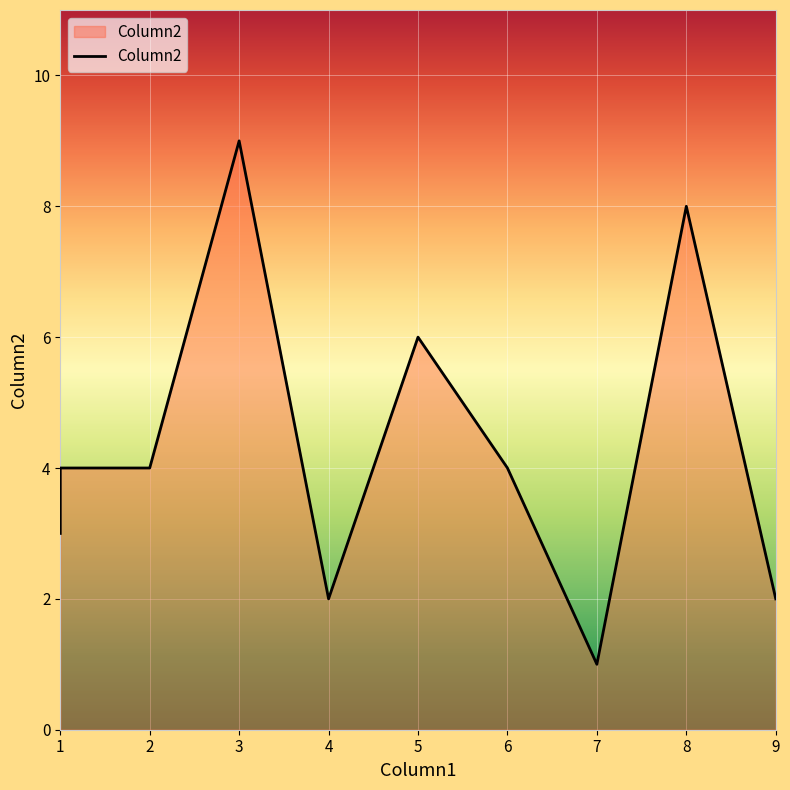

What is the value of the 4th point from the left?

9